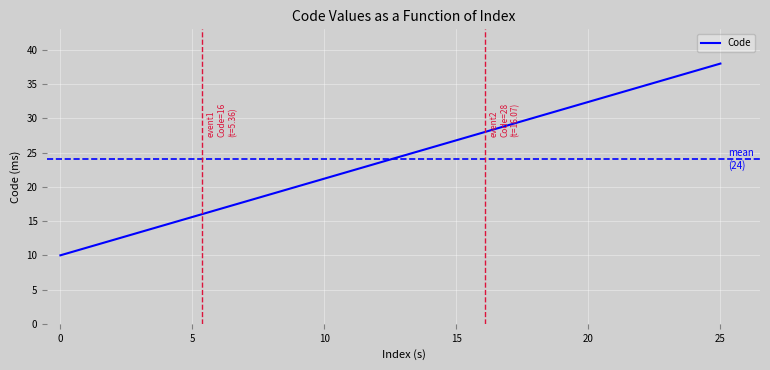

What is the lowest value of the Code series?

10